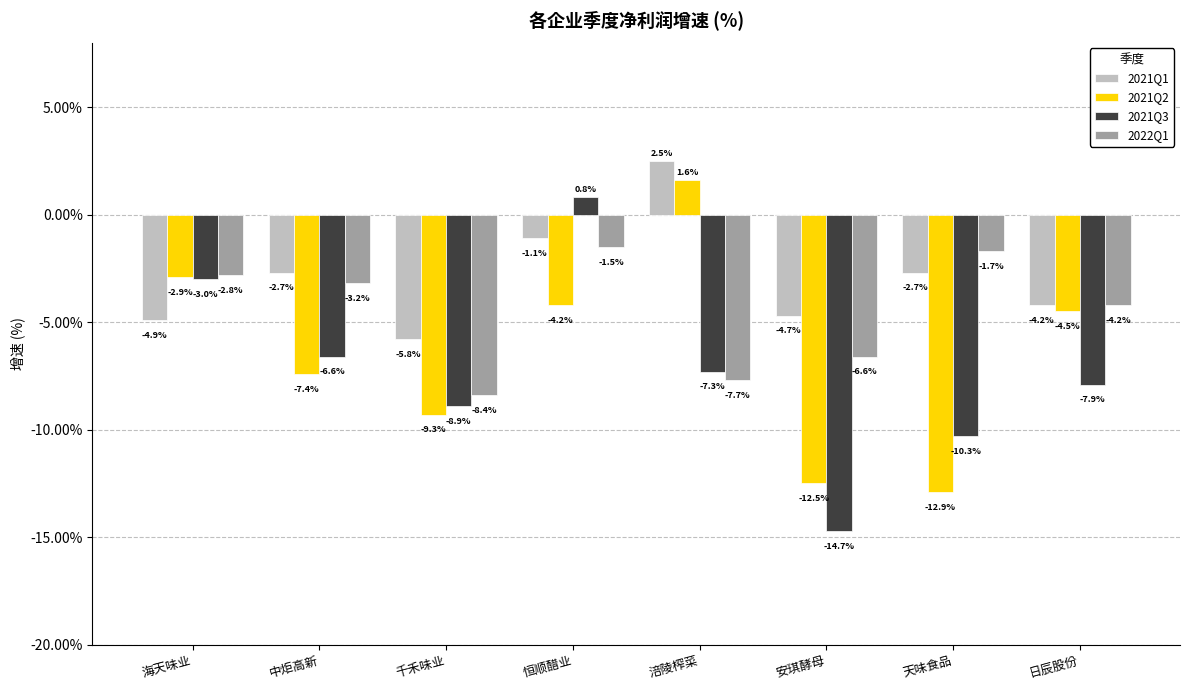

What is the total value across all series at 千禾味业?

-32.4